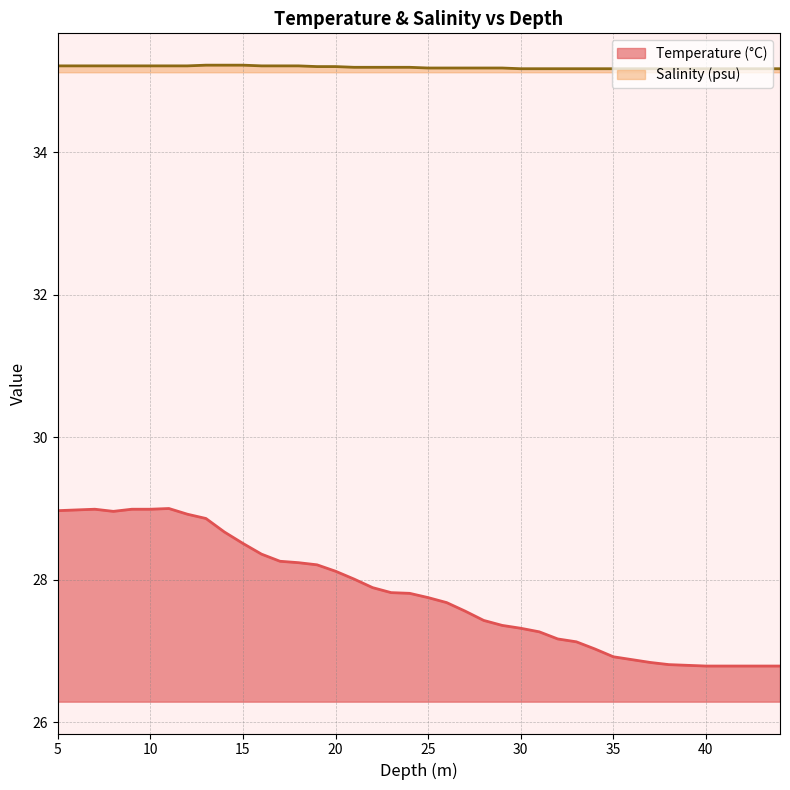

Reading left to right, transcribe all the data shown in this chart.

Temperature (°C): 29.0	29.0	29.0	29.0	29.0	29.0	29.0	28.9	28.9	28.7	28.5	28.4	28.3	28.2	28.2	28.1	28.0	27.9	27.8	27.8	27.8	27.7	27.6	27.4	27.4	27.3	27.3	27.2	27.1	27.0	26.9	26.9	26.8	26.8	26.8	26.8	26.8	26.8	26.8	26.8
Salinity (psu): 35.2	35.2	35.2	35.2	35.2	35.2	35.2	35.2	35.2	35.2	35.2	35.2	35.2	35.2	35.2	35.2	35.2	35.2	35.2	35.2	35.2	35.2	35.2	35.2	35.2	35.2	35.2	35.2	35.2	35.2	35.2	35.2	35.2	35.2	35.2	35.2	35.2	35.2	35.2	35.2